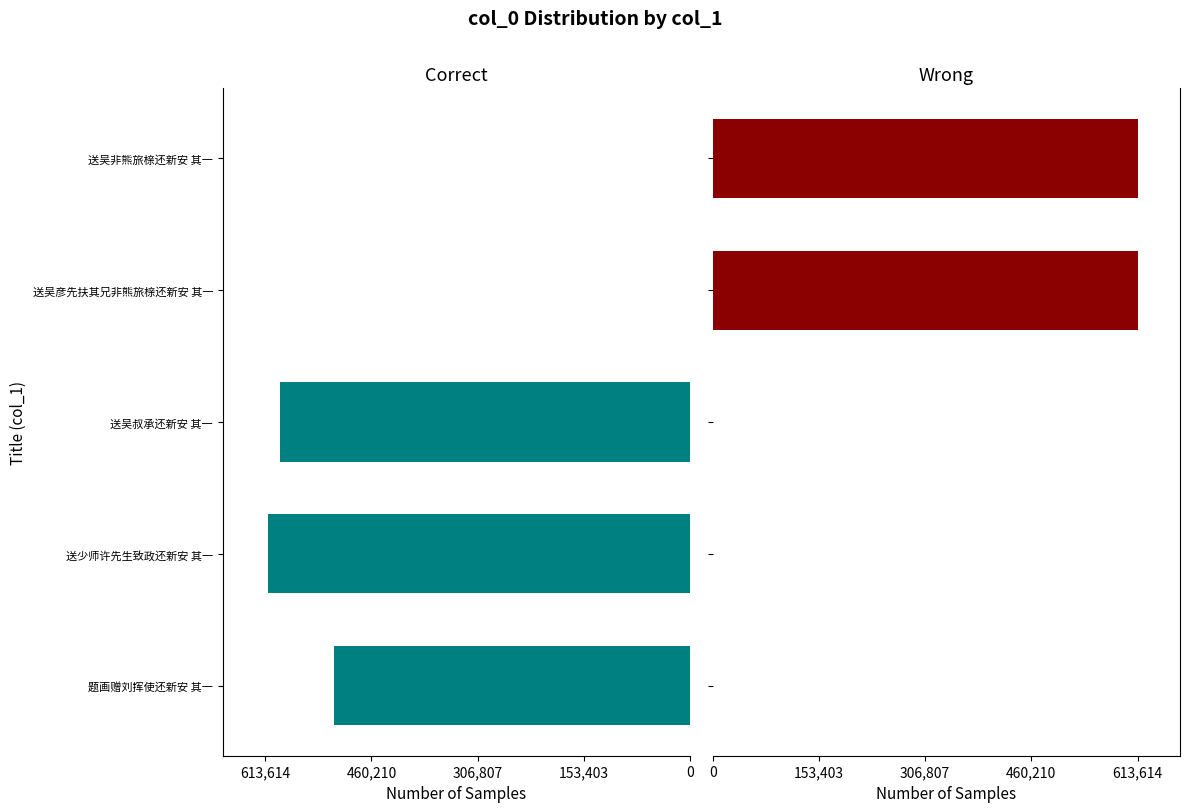

What is the spread (max minus min) of values at 送少师许先生致政还新安 其一?

609242